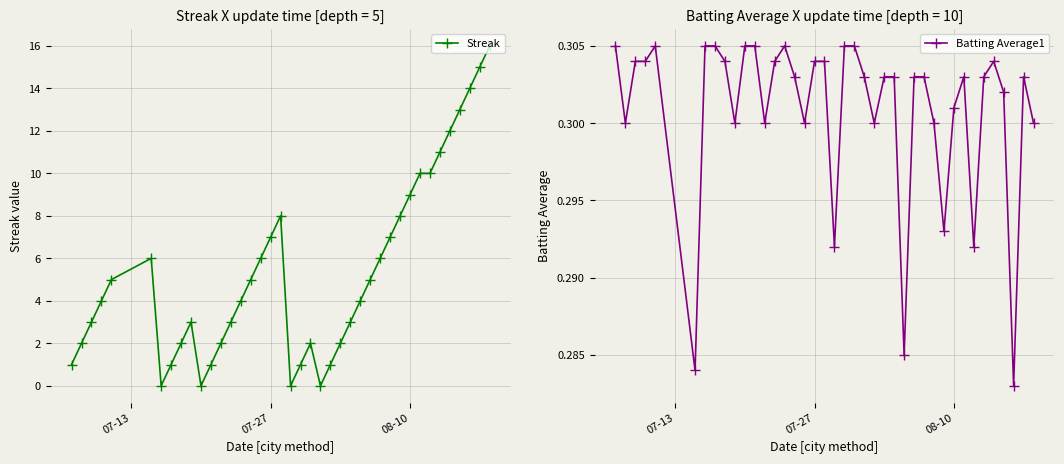

True or false: Streak has more than 1 points higher than both neighbors.

True